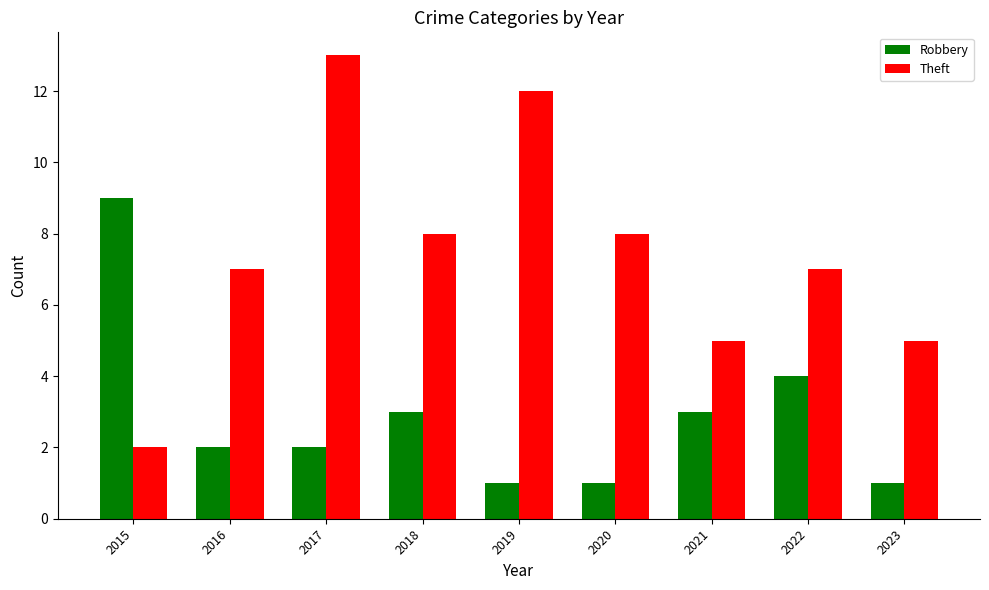

What is the spread (max minus min) of values at 2018?

5